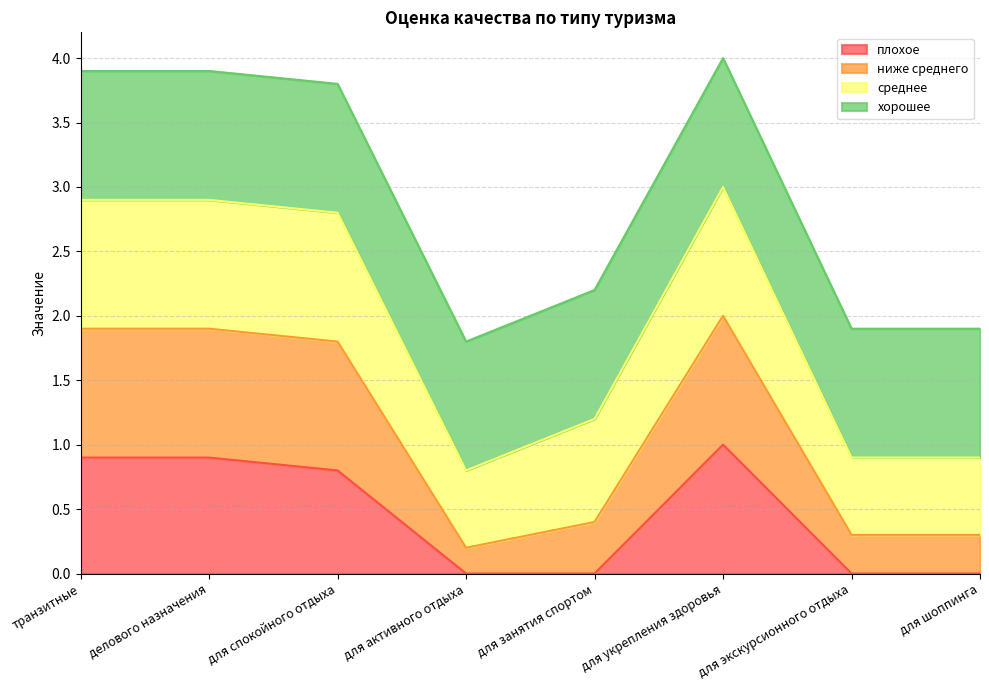

How many lines are shown in the chart?

4